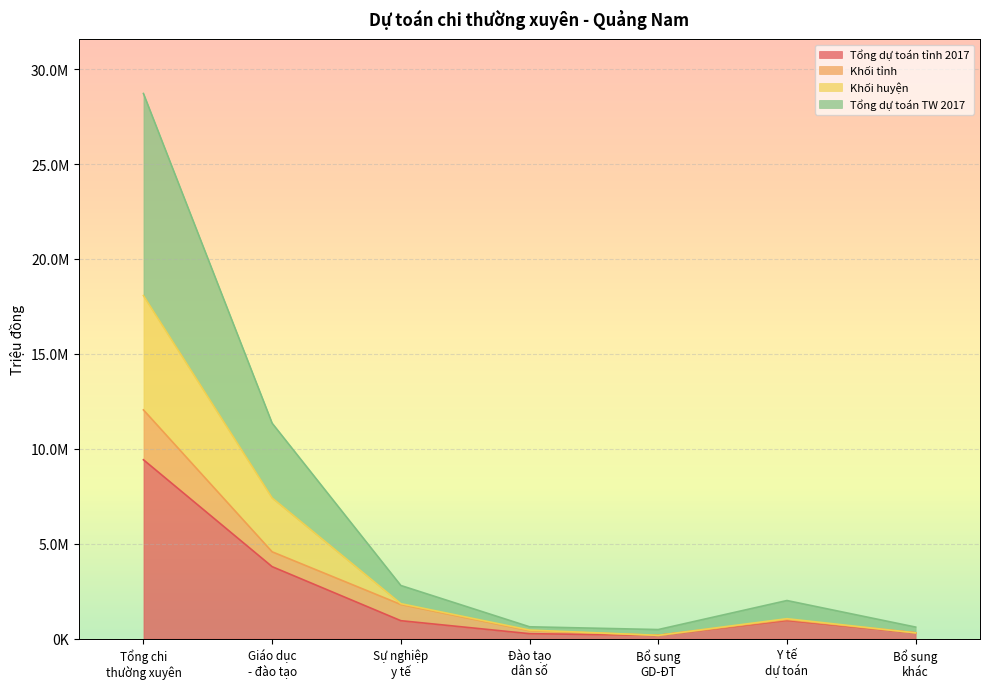

What is the difference between the second highest and minimum values in the Tổng dự toán tỉnh 2017 series?

3617903.6